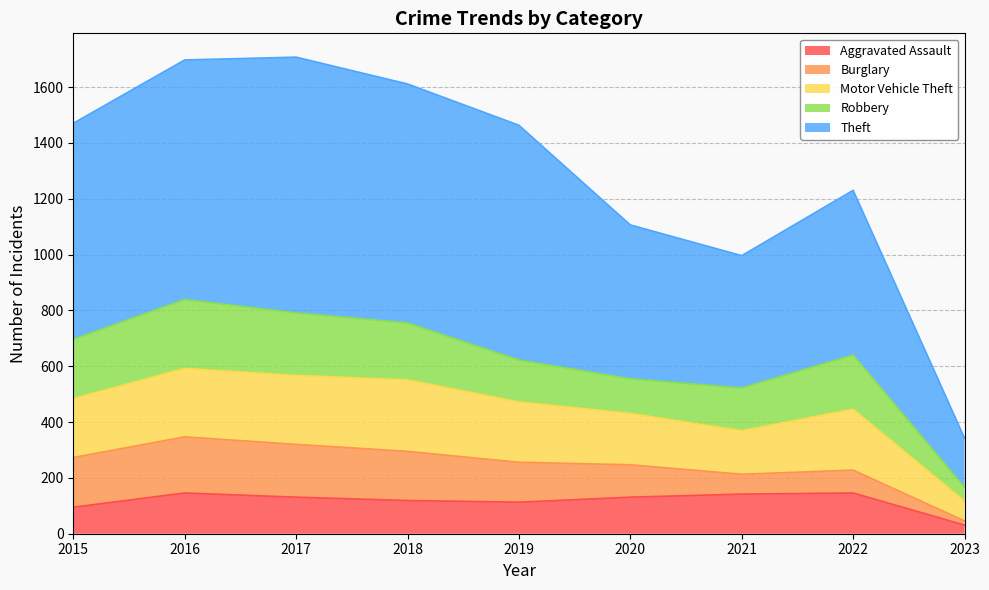

What is the total value across all series at 2021?

996